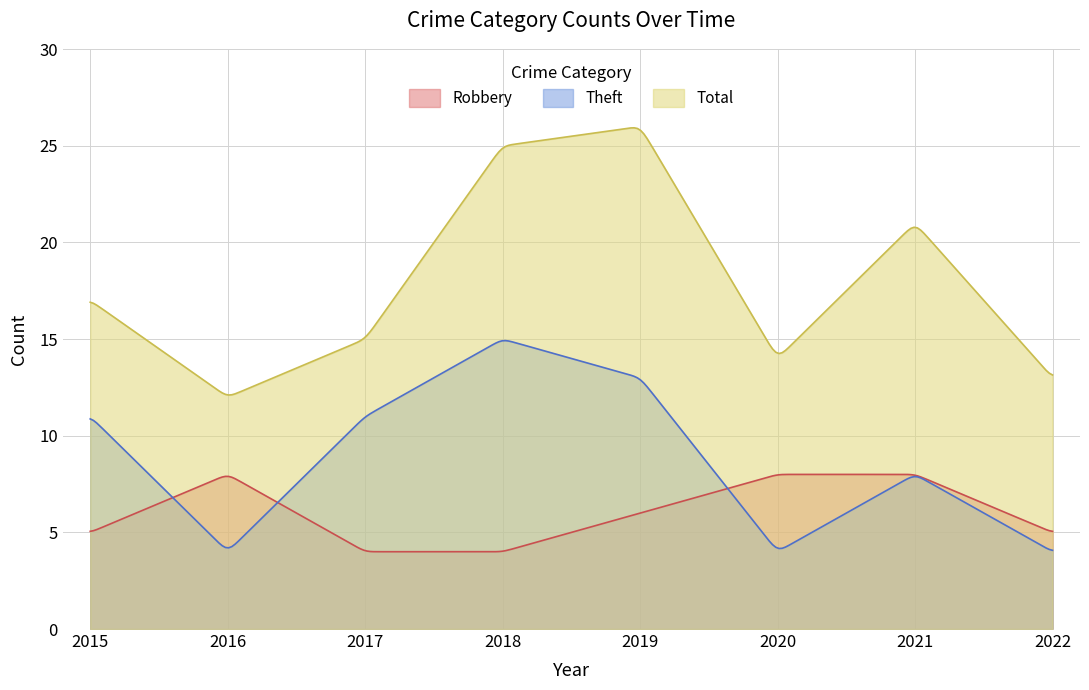

Reading left to right, list all the values displayed in this chart.

Robbery: 2015=5	2016=8	2017=4	2018=4	2019=6	2020=8	2021=8	2022=5
Theft: 2015=11	2016=4	2017=11	2018=15	2019=13	2020=4	2021=8	2022=4
Total: 2015=17	2016=12	2017=15	2018=25	2019=26	2020=14	2021=21	2022=13